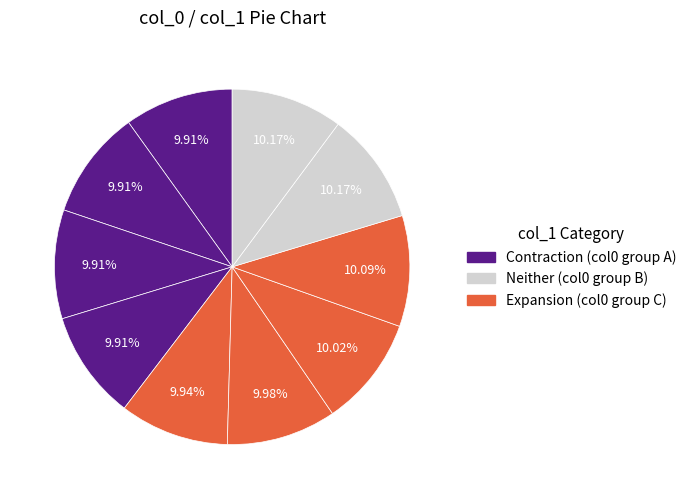

How many slices are in this pie chart?

10